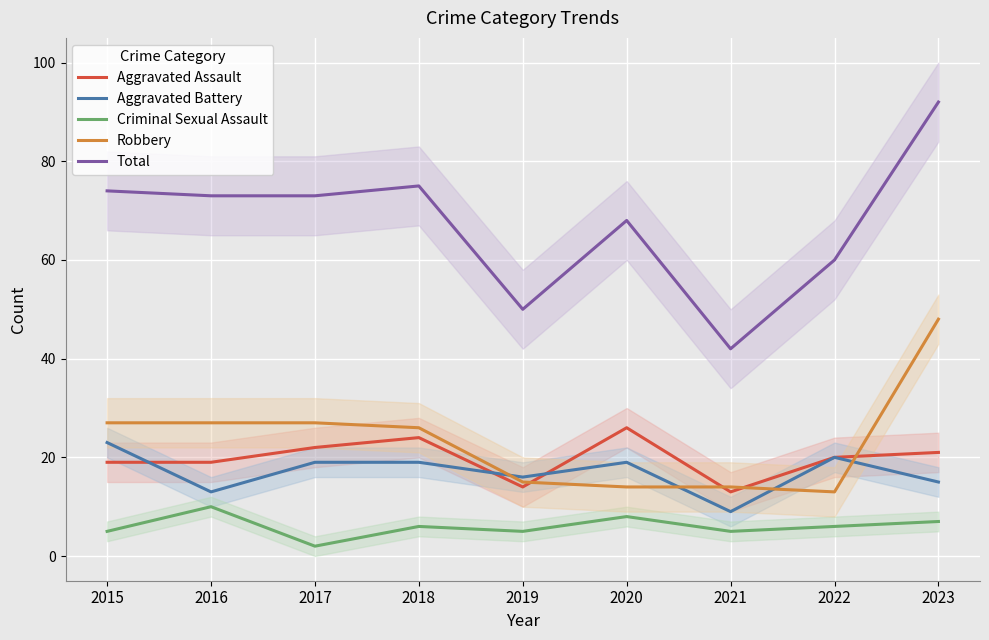

What is the maximum value for Total?

92